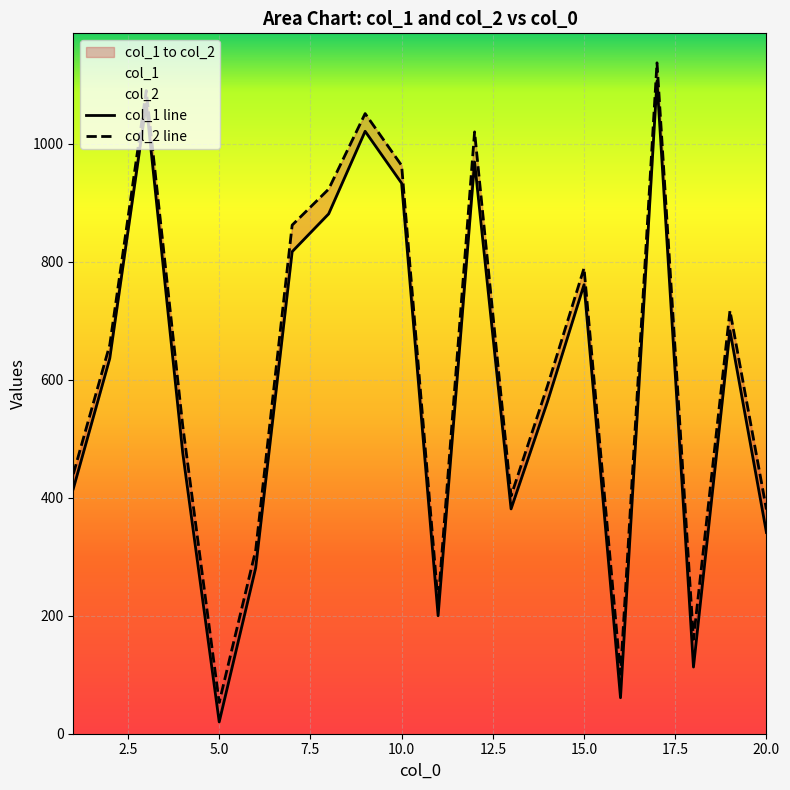

At 6, list the series in order from largest to smallest.

col_2, col_1